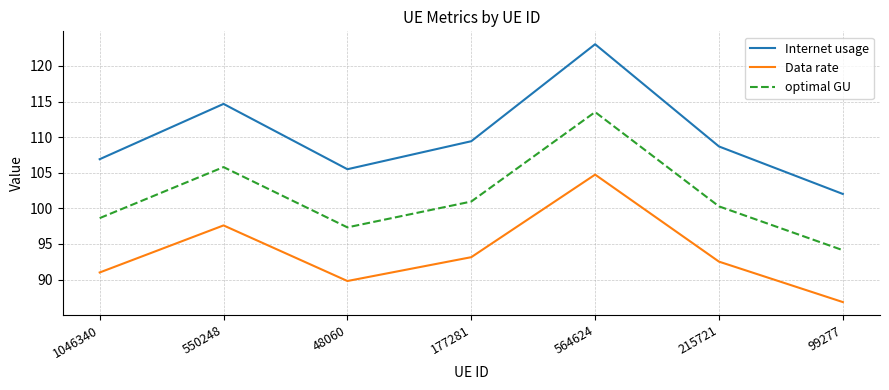

What is the total value across all series at 550248?

318.1